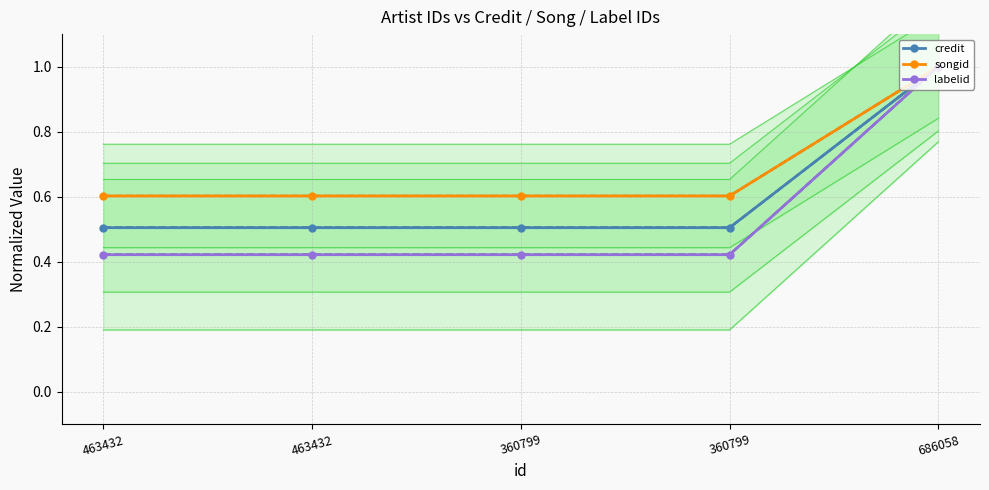

How many series are shown in this chart?

3